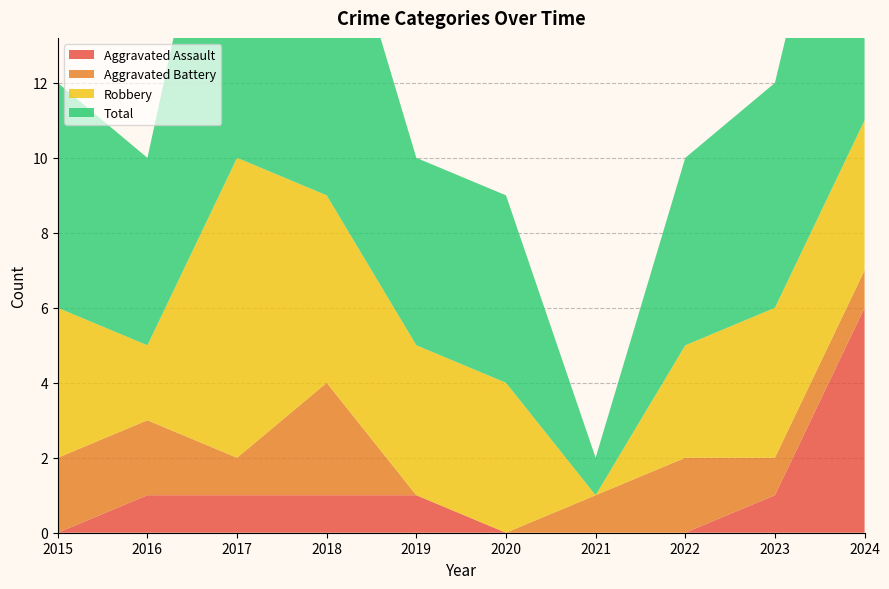

Reading left to right, list all the values displayed in this chart.

Aggravated Assault: 2015=0	2016=1	2017=1	2018=1	2019=1	2020=0	2021=0	2022=0	2023=1	2024=6
Aggravated Battery: 2015=2	2016=2	2017=1	2018=3	2019=0	2020=0	2021=1	2022=2	2023=1	2024=1
Robbery: 2015=4	2016=2	2017=8	2018=5	2019=4	2020=4	2021=0	2022=3	2023=4	2024=4
Total: 2015=6	2016=5	2017=11	2018=9	2019=5	2020=5	2021=1	2022=5	2023=6	2024=11